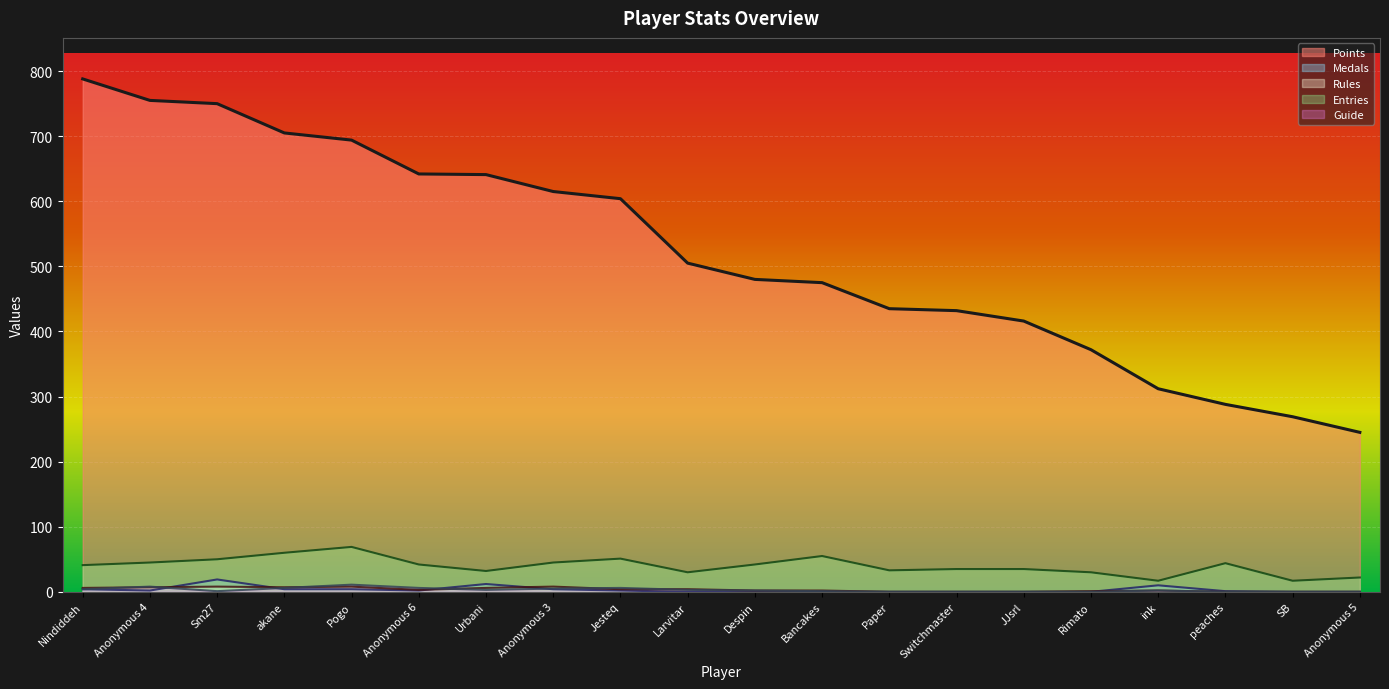

Rank the series by their maximum value, from highest to lowest.

Points, Entries, Medals, Guide, Rules